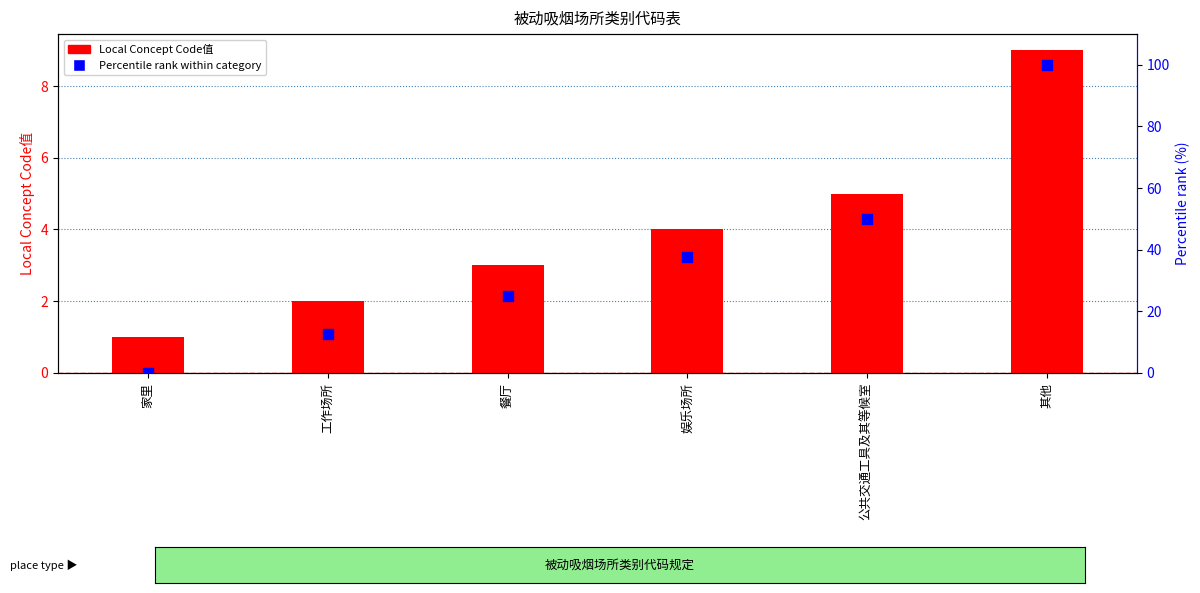

Which series has the largest total across all categories?

Percentile rank within category